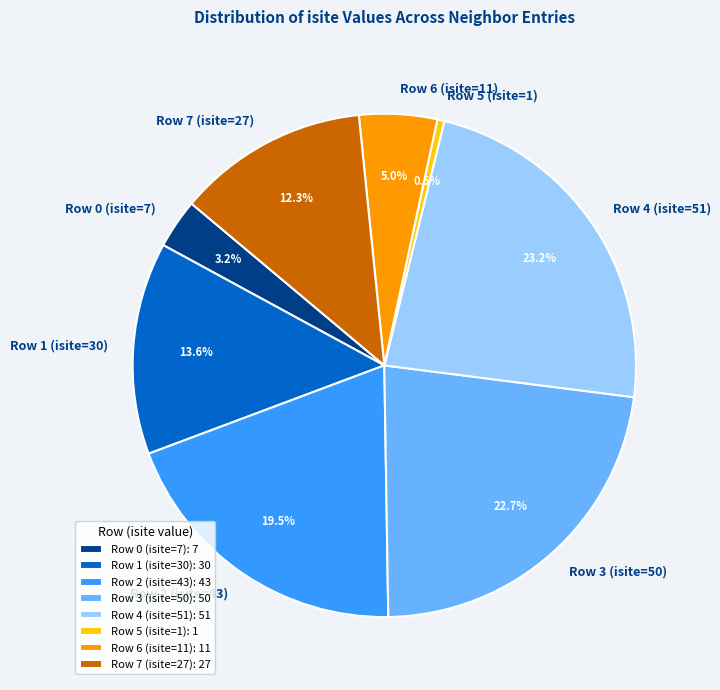

Is it true that Row 2 (isite=43) is 12% of the pie?

False